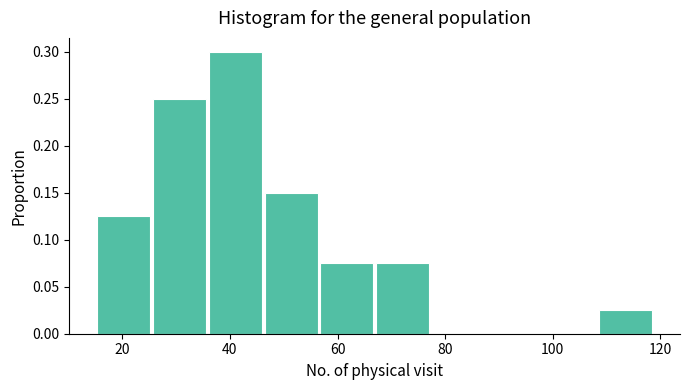

Over which range of the x-axis is the bar tallest?

36 to 46